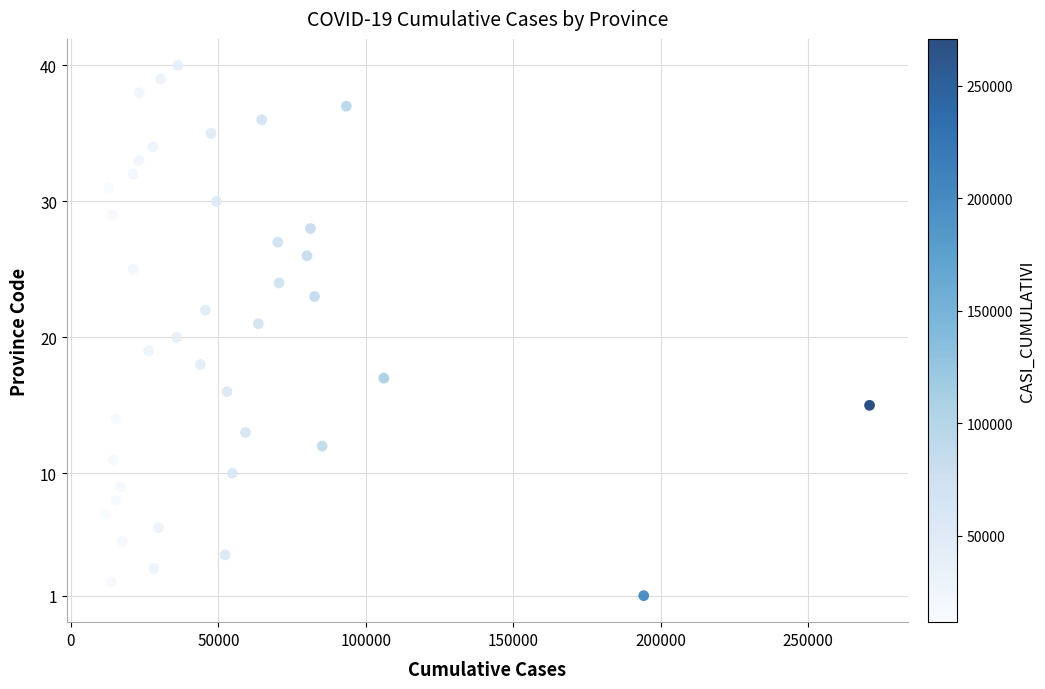

What is the range of Y values (max minus min)?

39